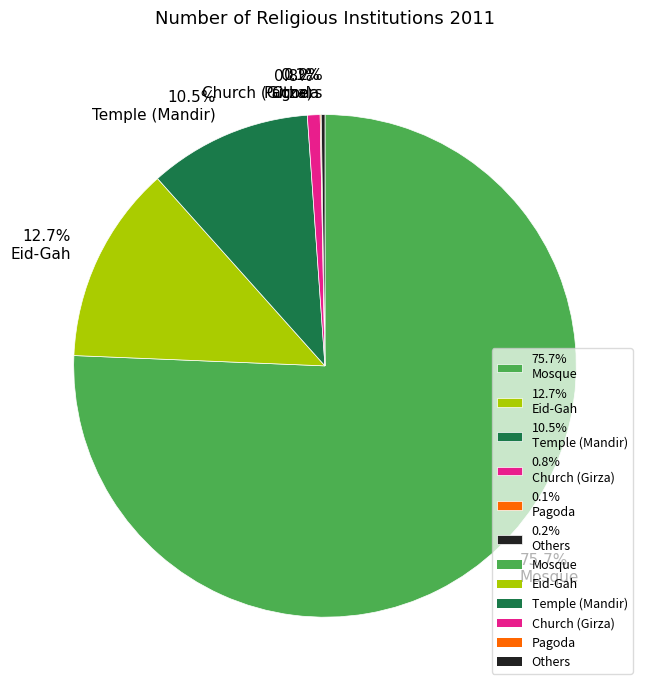

What is the ratio of the value at 10.5% Temple (Mandir) to the value at 12.7% Eid-Gah?

0.8